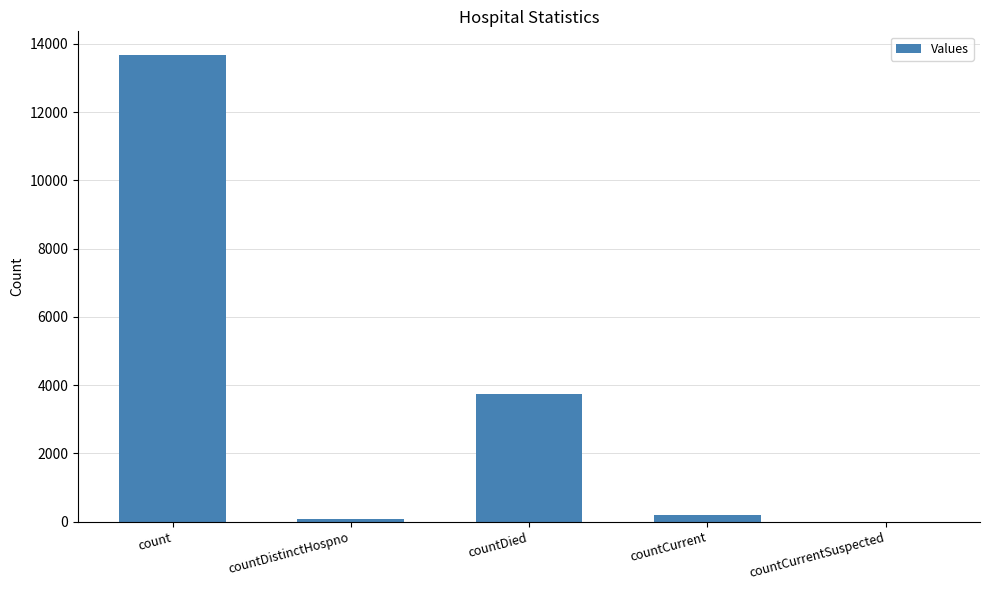

Are the bars horizontal?

No